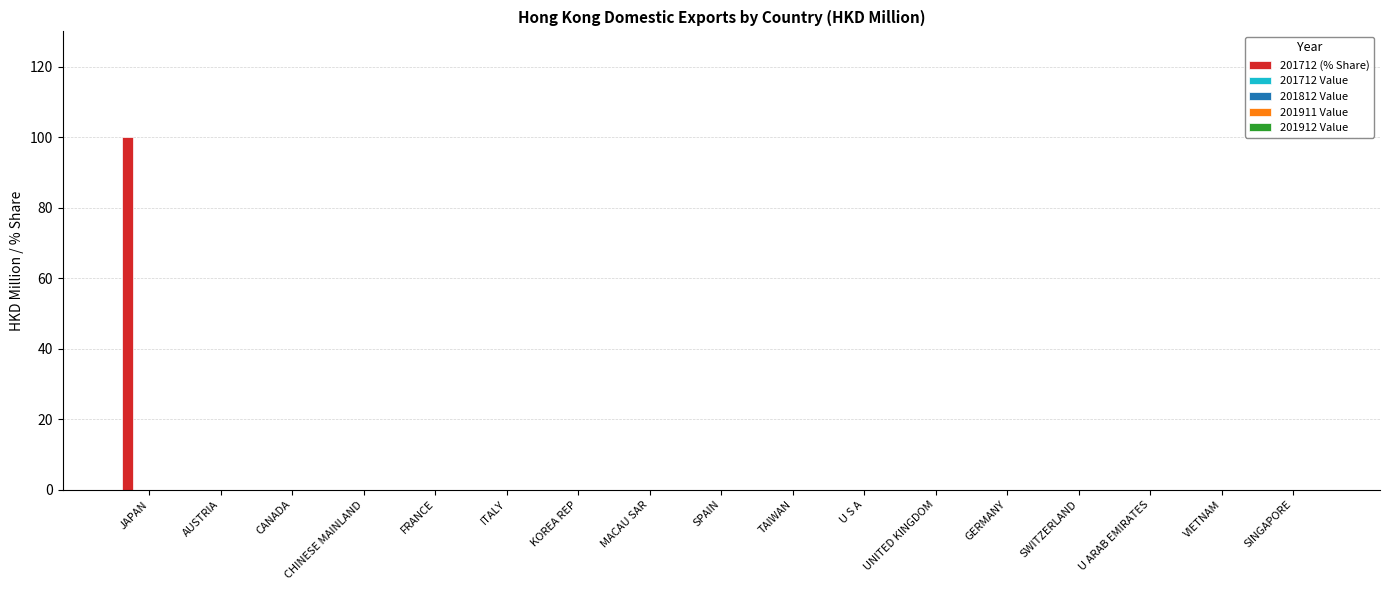

At which label does 201712 (% Share) reach its peak?

JAPAN